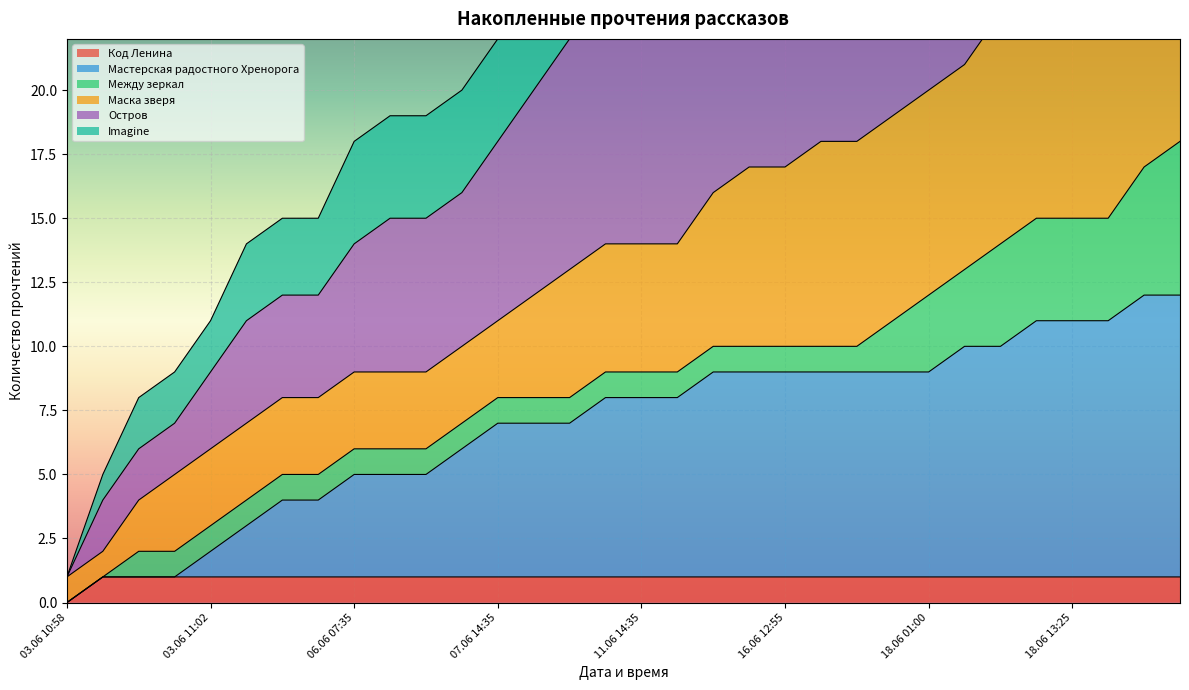

What is the label of the 13th point from the right?

15.06 23:40